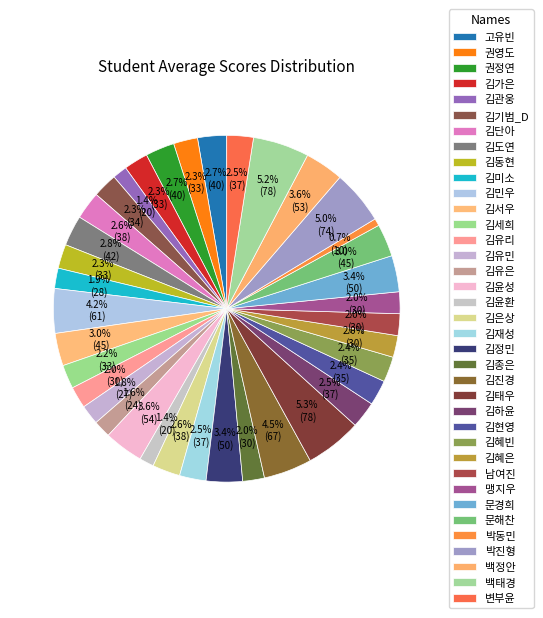

Count the number of slices in the pie.

37